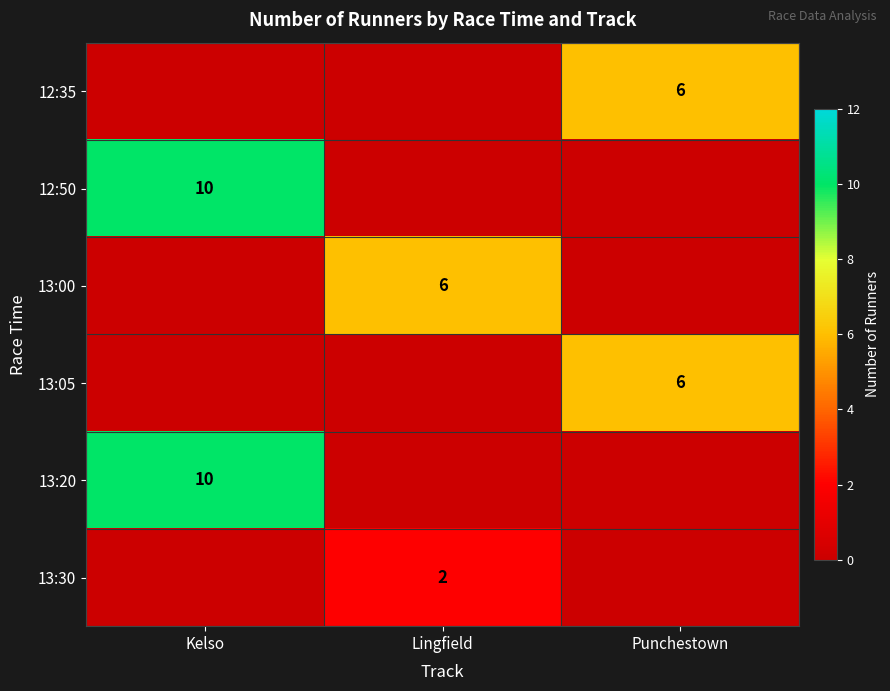

Is it true that 13:00 equals 3 at Lingfield?

False